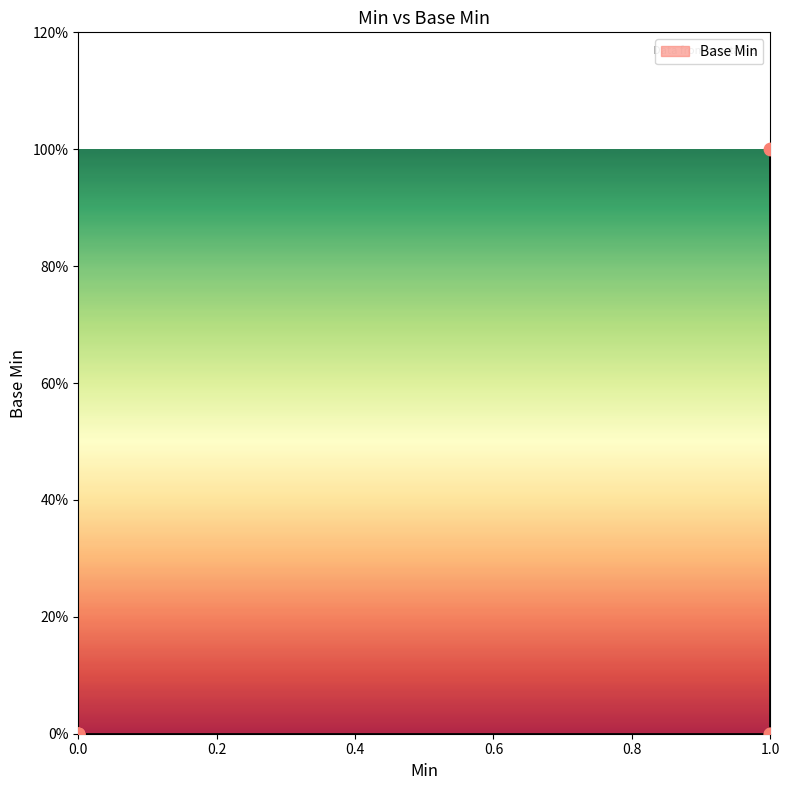

What is the change in value from 0 to 1?

+1